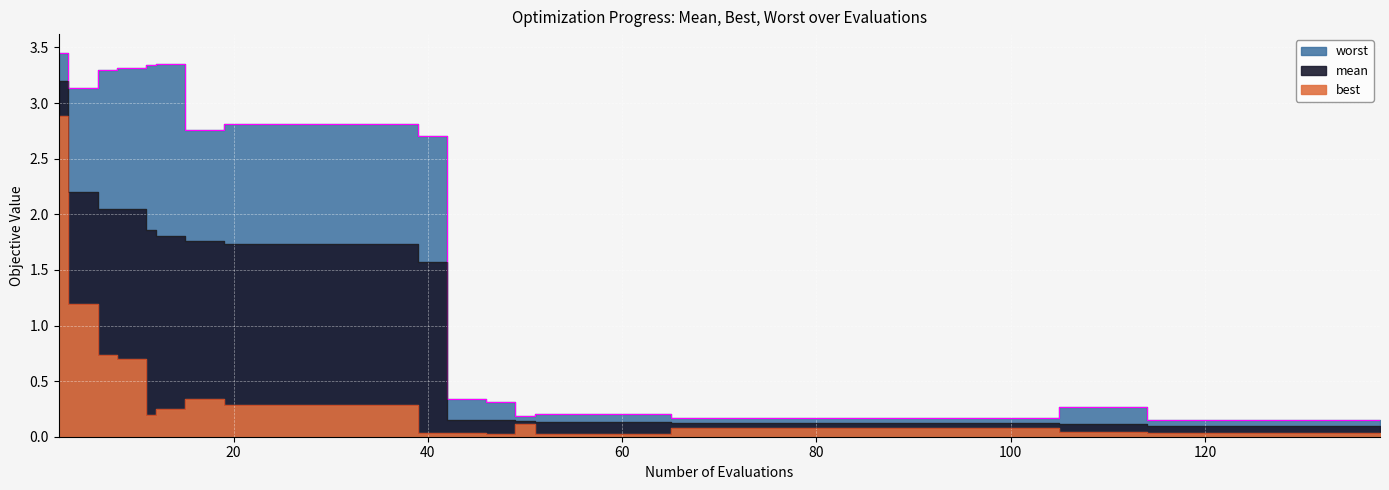

At how many categories does at least one series exceed 2?

13